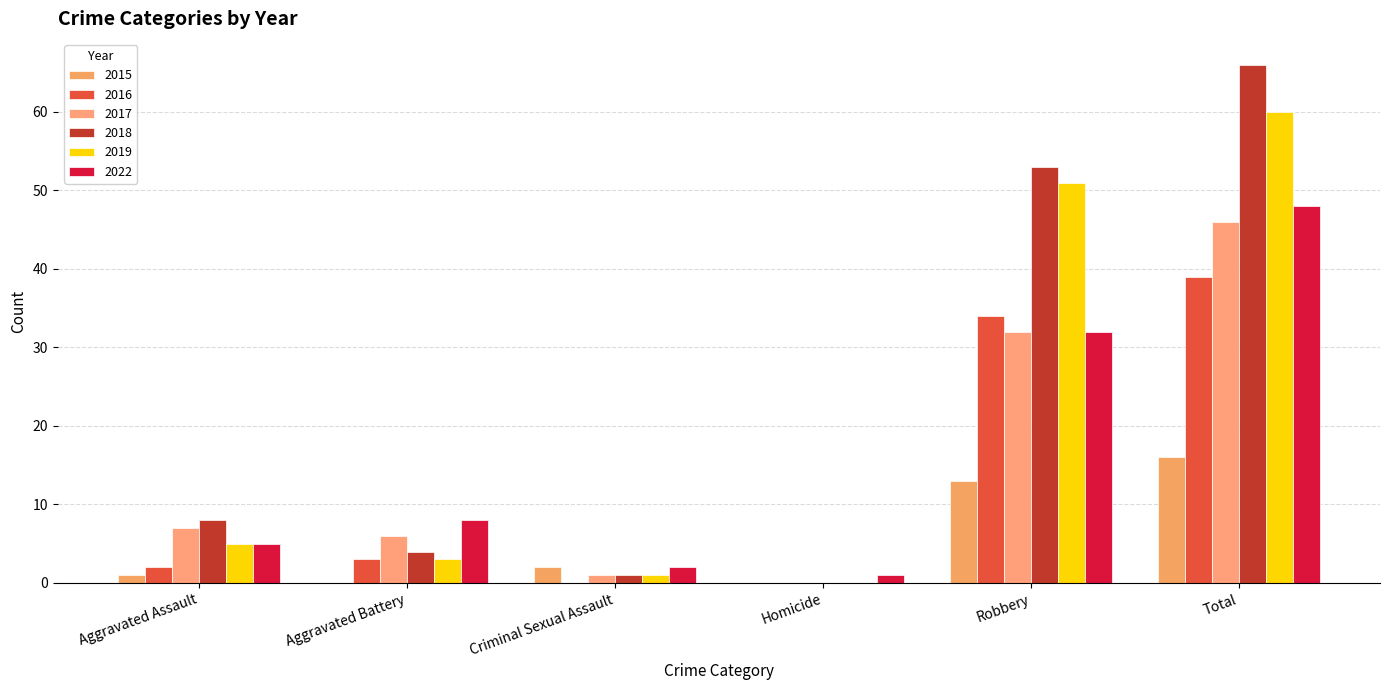

Reading left to right, extract all data points from this chart.

2015: Aggravated Assault=1	Aggravated Battery=0	Criminal Sexual Assault=2	Homicide=0	Robbery=13	Total=16
2016: Aggravated Assault=2	Aggravated Battery=3	Criminal Sexual Assault=0	Homicide=0	Robbery=34	Total=39
2017: Aggravated Assault=7	Aggravated Battery=6	Criminal Sexual Assault=1	Homicide=0	Robbery=32	Total=46
2018: Aggravated Assault=8	Aggravated Battery=4	Criminal Sexual Assault=1	Homicide=0	Robbery=53	Total=66
2019: Aggravated Assault=5	Aggravated Battery=3	Criminal Sexual Assault=1	Homicide=0	Robbery=51	Total=60
2022: Aggravated Assault=5	Aggravated Battery=8	Criminal Sexual Assault=2	Homicide=1	Robbery=32	Total=48